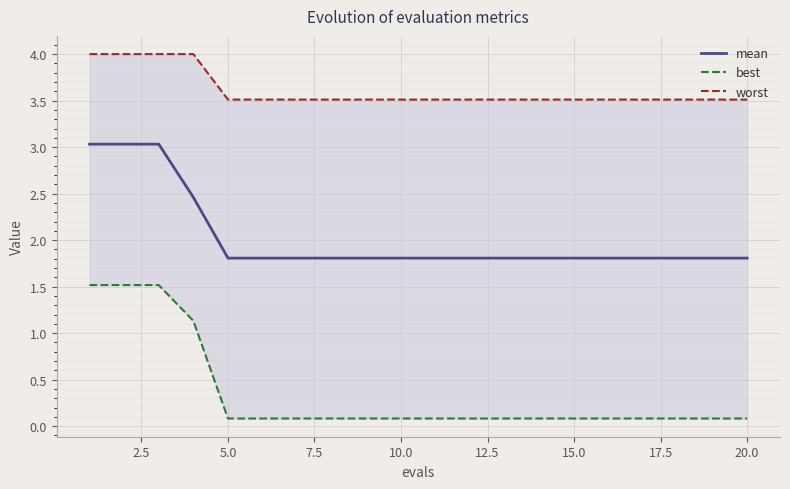

What is the minimum value for mean?

1.8